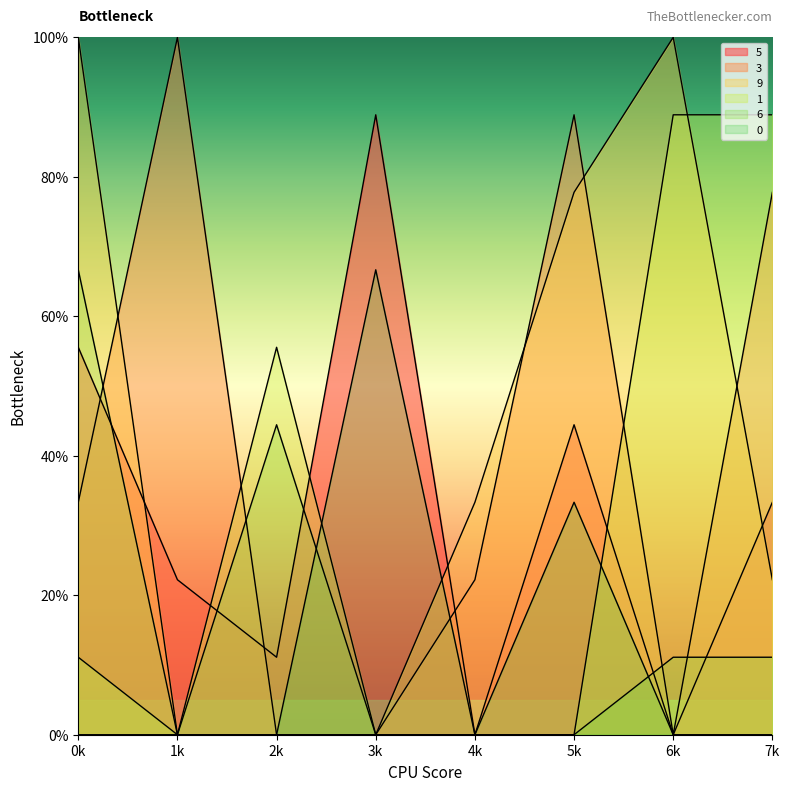

Reading left to right, extract all data points from this chart.

5: 0k=55.6	1k=22.2	2k=11.1	3k=88.9	4k=0.0	5k=44.4	6k=0.0	7k=33.3
3: 0k=33.3	1k=100.0	2k=0.0	3k=0.0	4k=22.2	5k=88.9	6k=0.0	7k=77.8
9: 0k=100.0	1k=0.0	2k=0.0	3k=0.0	4k=33.3	5k=77.8	6k=100.0	7k=22.2
1: 0k=11.1	1k=0.0	2k=55.6	3k=0.0	4k=0.0	5k=0.0	6k=88.9	7k=88.9
6: 0k=66.7	1k=0.0	2k=44.4	3k=0.0	4k=0.0	5k=0.0	6k=11.1	7k=11.1
0: 0k=0.0	1k=0.0	2k=0.0	3k=66.7	4k=0.0	5k=33.3	6k=0.0	7k=0.0